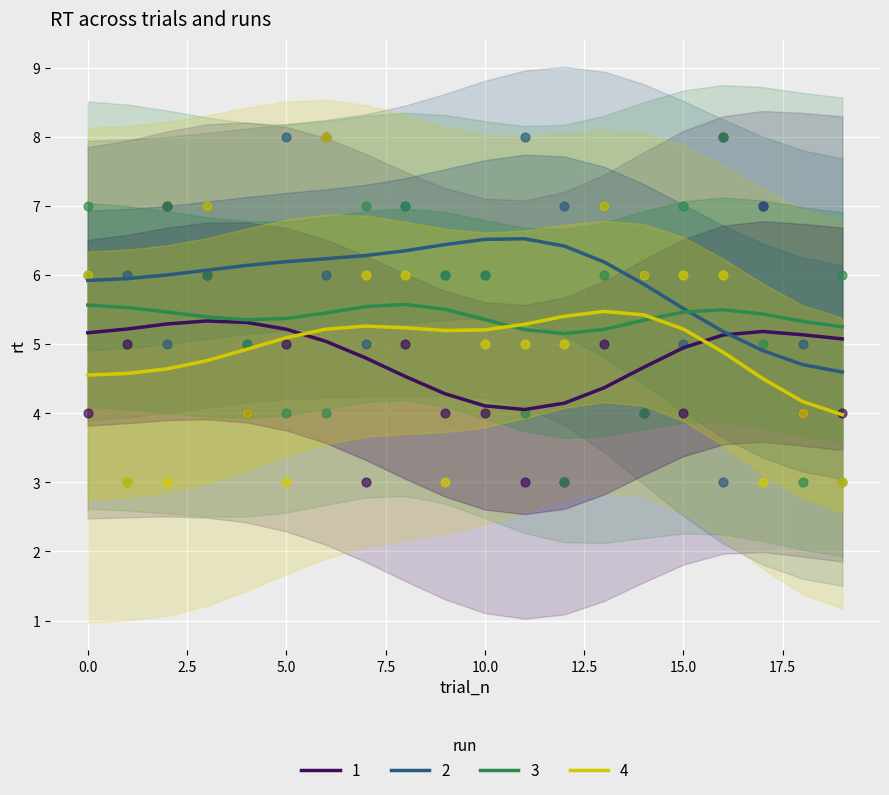

True or false: 2 and 4 intersect in this chart.

False